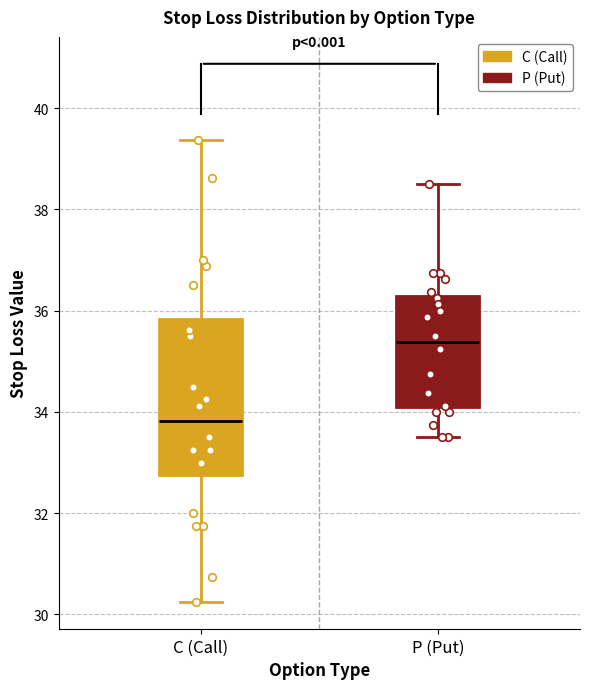

Where does the lower whisker of the box for P (Put) end on the y-axis? The values are not printed on the chart, so give them approximately, as read against the axis.

33.6